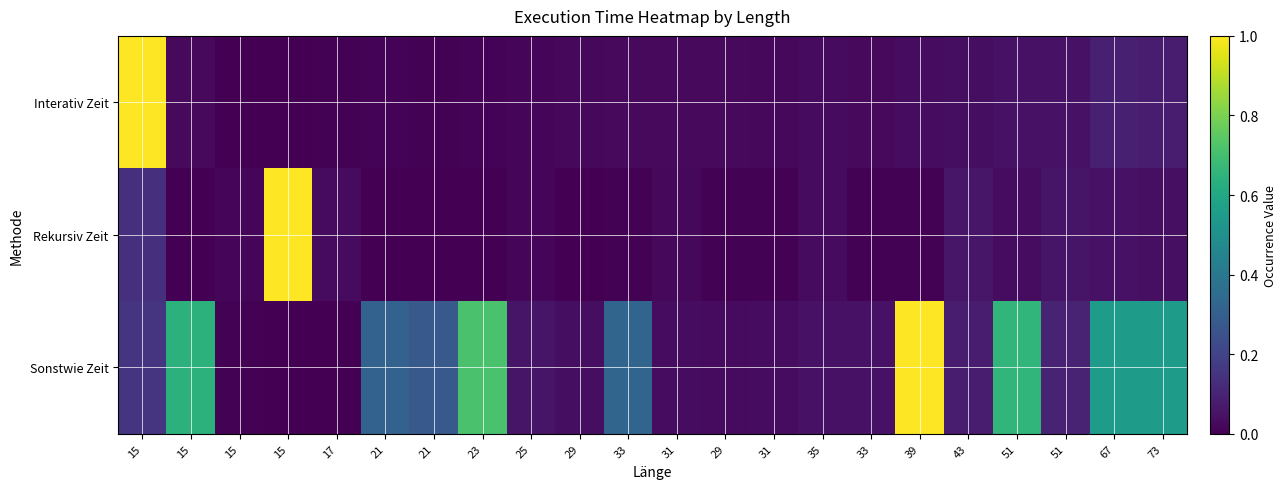

Between 21 and 43, which series saw the biggest shift?

Sonstwie Zeit